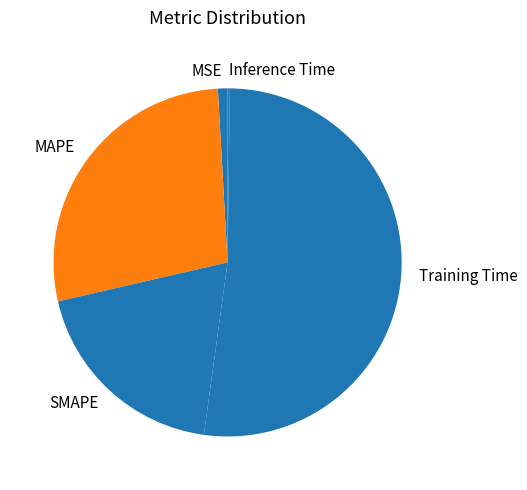

Do MAPE and MSE together represent more than half of the pie?

No